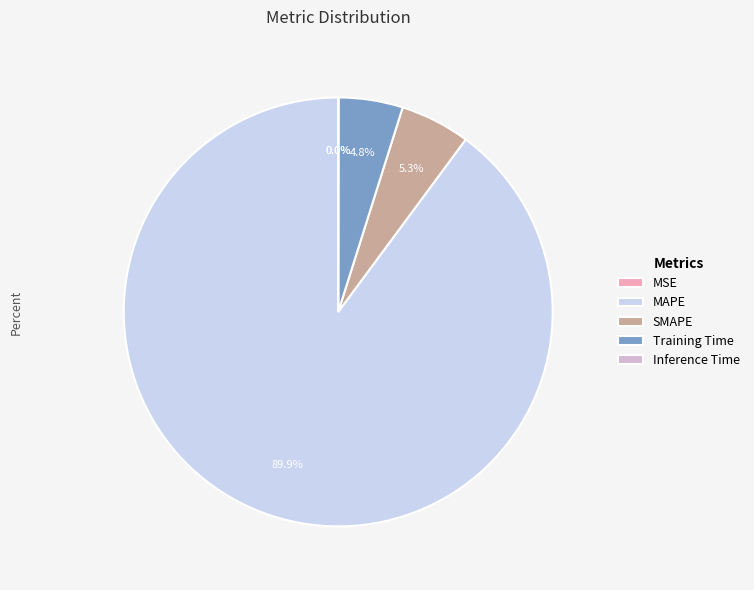

Which slice is the largest?

MAPE